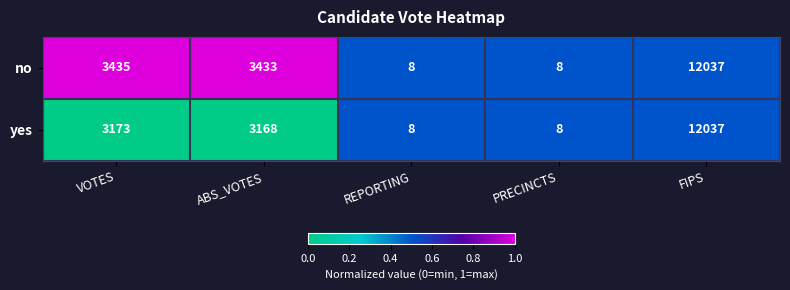

Rank the series by their average value, from highest to lowest.

no, yes